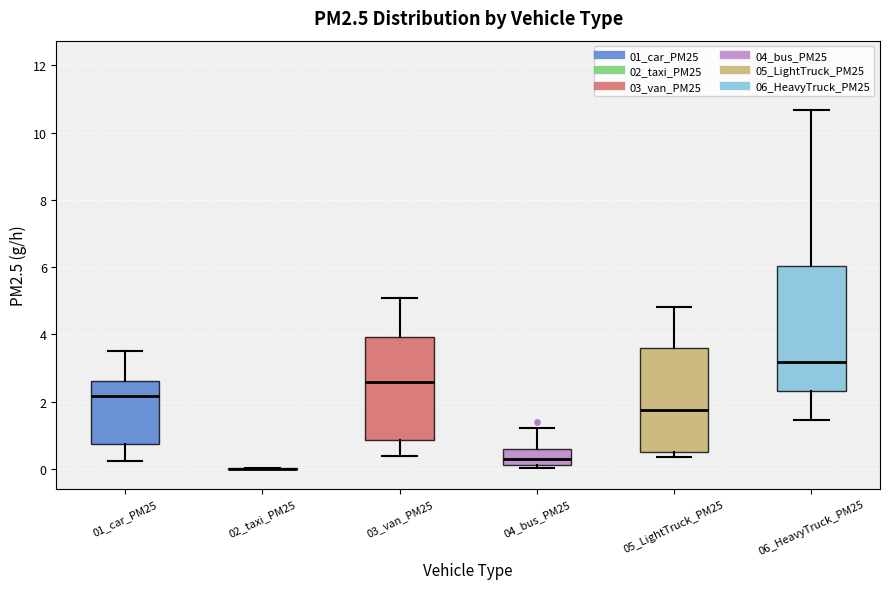

Comparing the boxes themselves (not the whiskers), which one is the tallest?

06_HeavyTruck_PM25